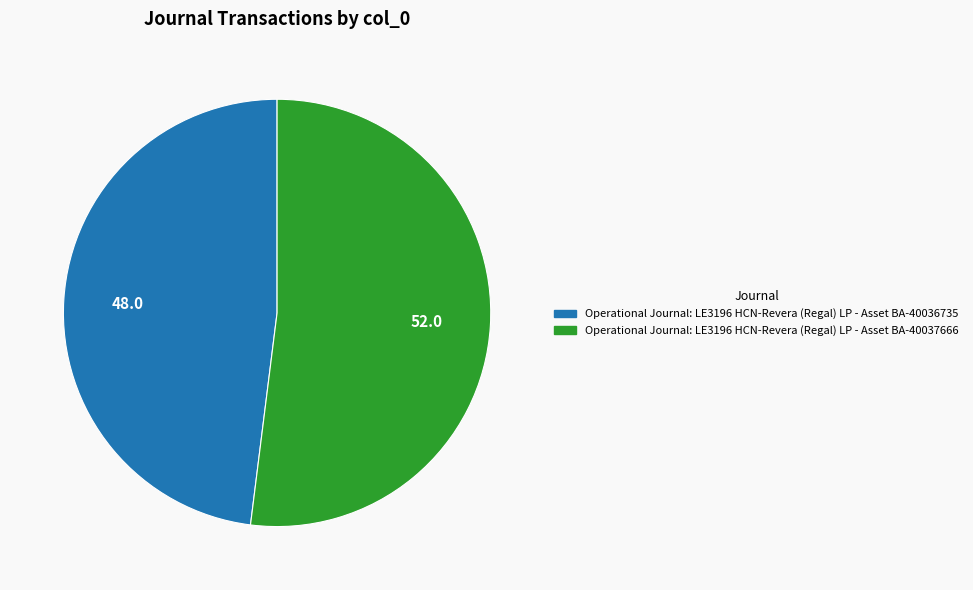

Combined, do Operational Journal: LE3196 HCN-Revera (Regal) LP - Asset BA-40036735 and Operational Journal: LE3196 HCN-Revera (Regal) LP - Asset BA-40037666 account for over 50%?

Yes